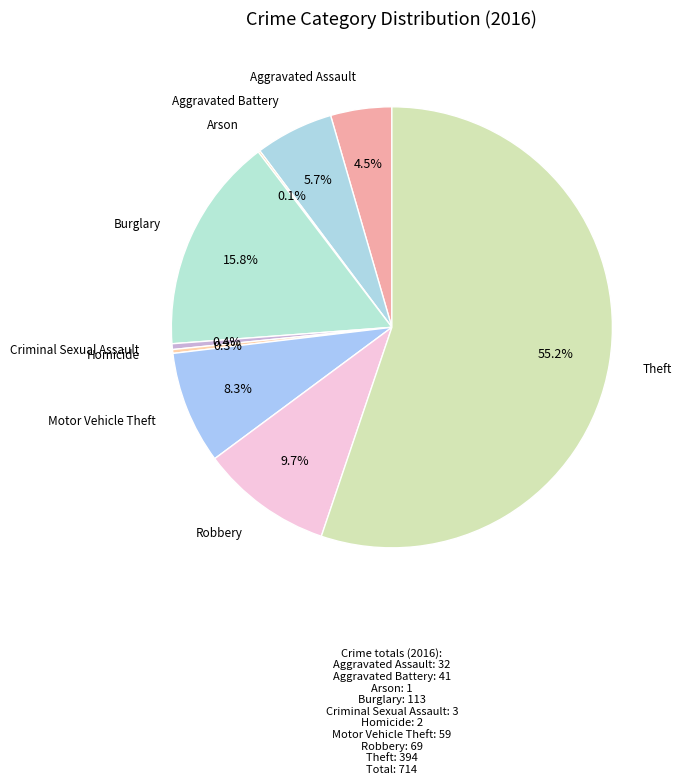

How many segments does this pie chart have?

9